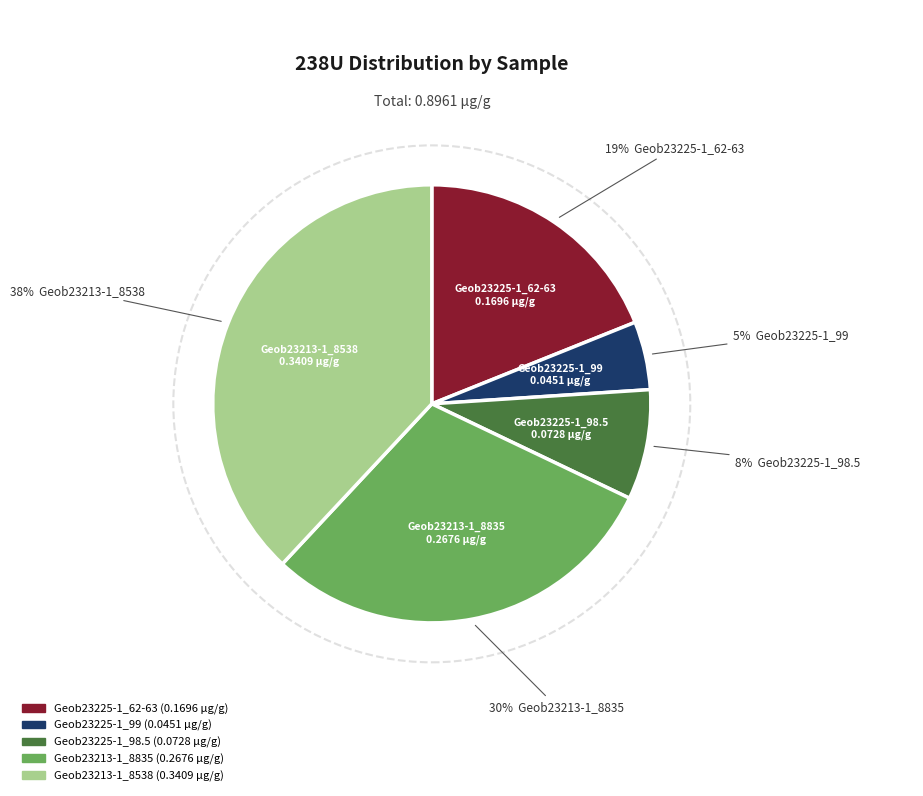

Does any single category account for the majority?

No